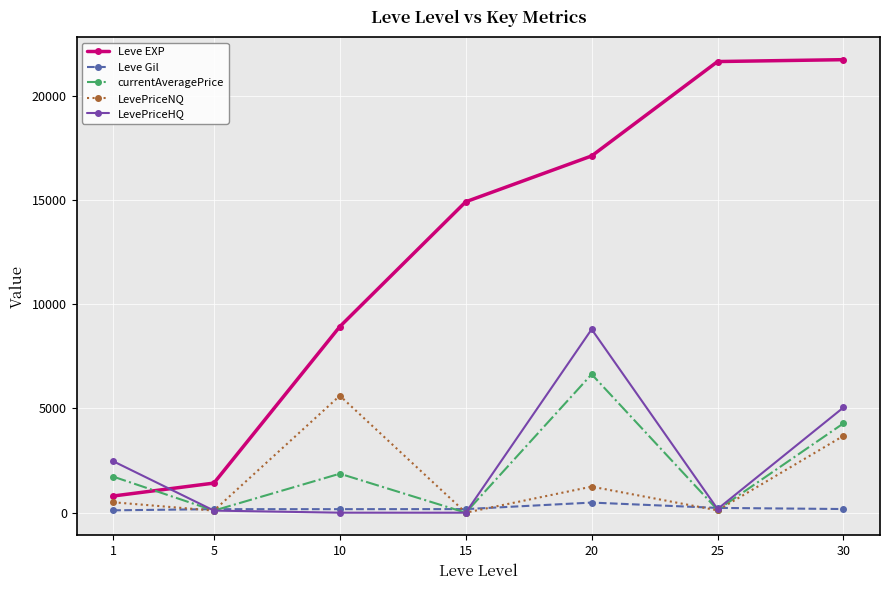

How many distinct data groups are displayed?

5